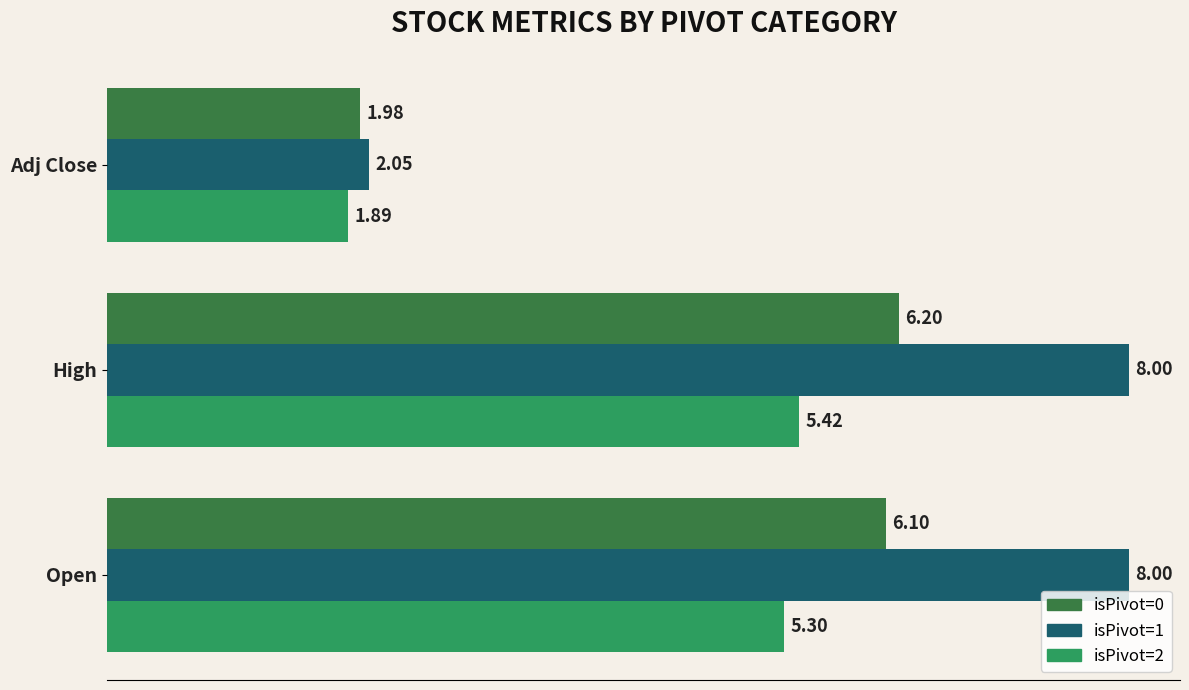

Between Open and Adj Close, which series saw the biggest shift?

isPivot=1